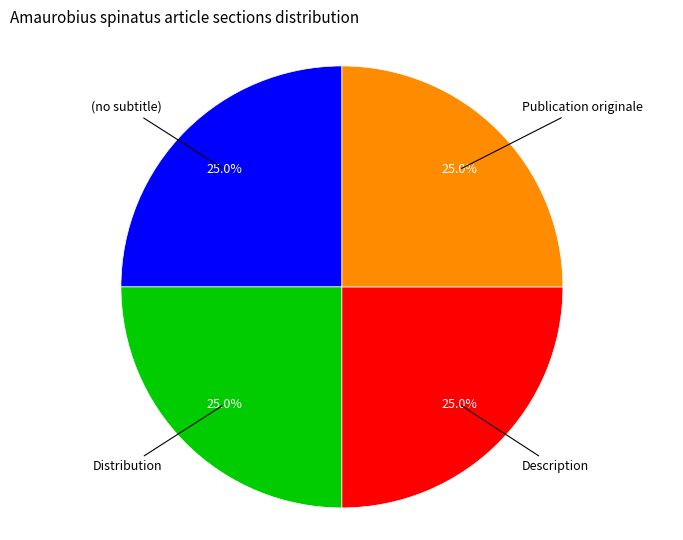

Is there any slice that represents more than half of the pie?

No